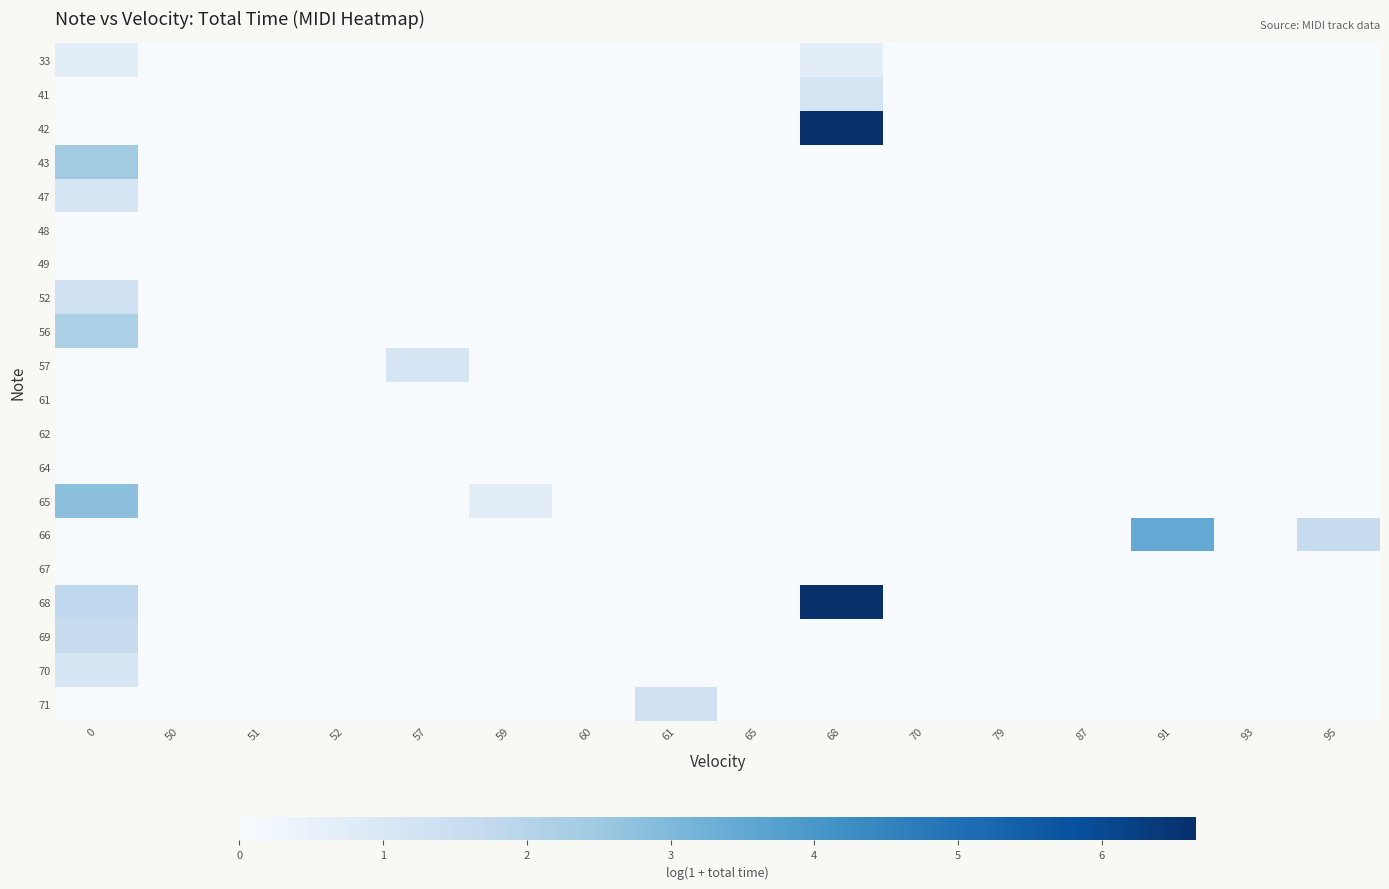

Which label corresponds to the smallest value in the chart?

50